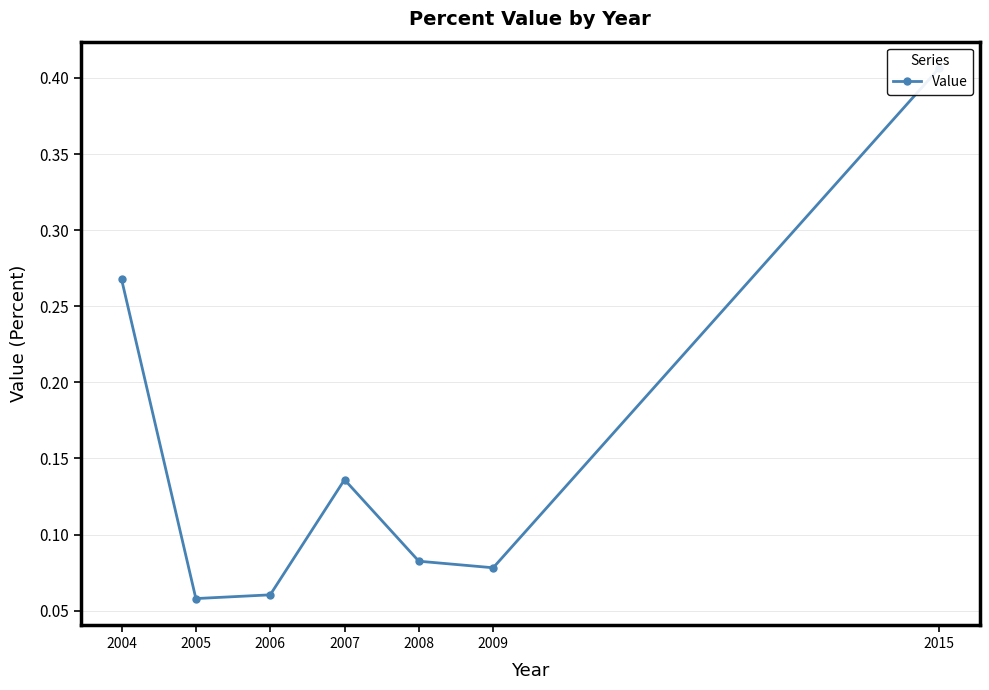

Reading left to right, extract all data points from this chart.

2004=0.3	2005=0.1	2006=0.1	2007=0.1	2008=0.1	2009=0.1	2015=0.4